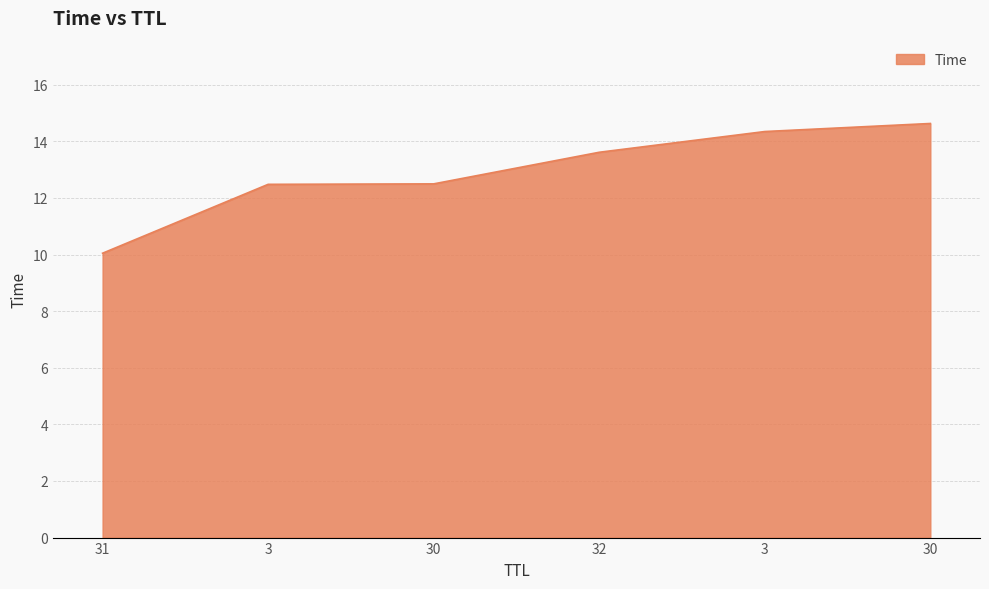

What is the ratio of the value at 31 to the value at 30?

0.7